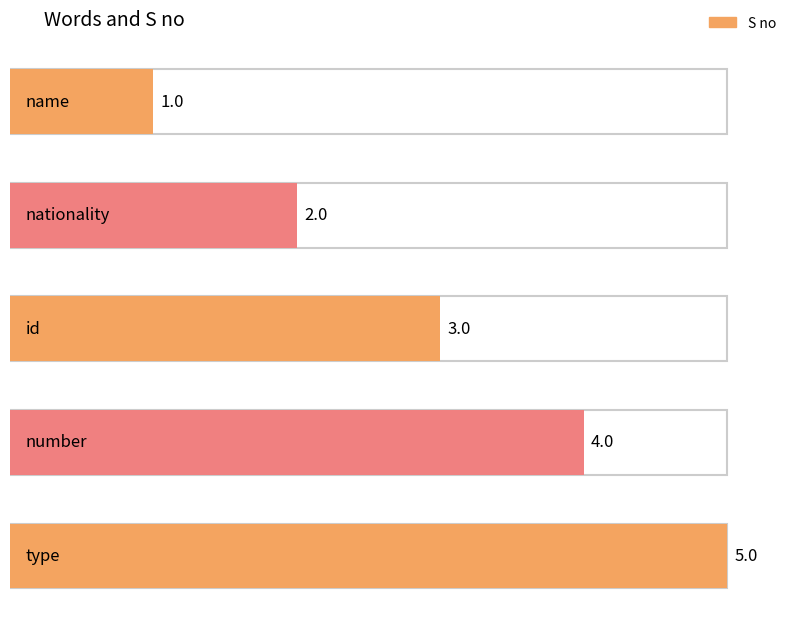

Reading left to right, what are all the values shown in this chart?

name=1	nationality=2	id=3	number=4	type=5